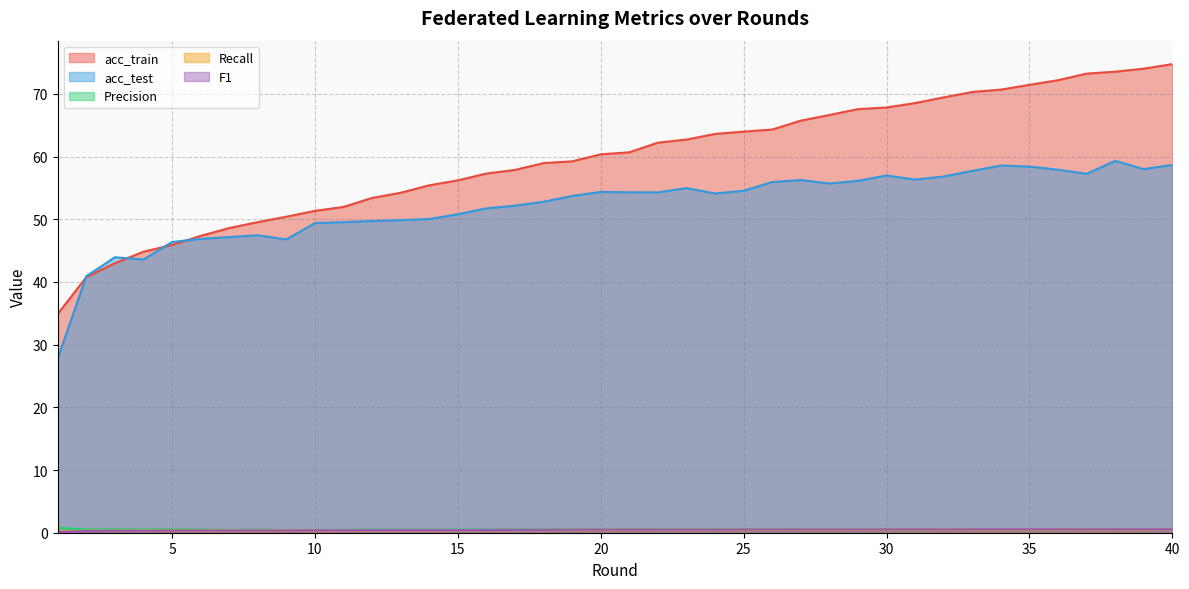

The value of acc_train at 11 is 52.0. True or false?

True